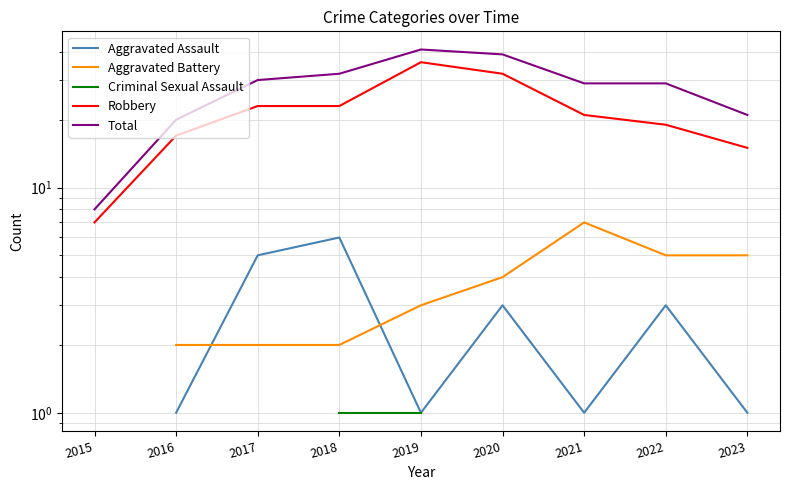

True or false: Robbery and Aggravated Battery intersect in this chart.

False